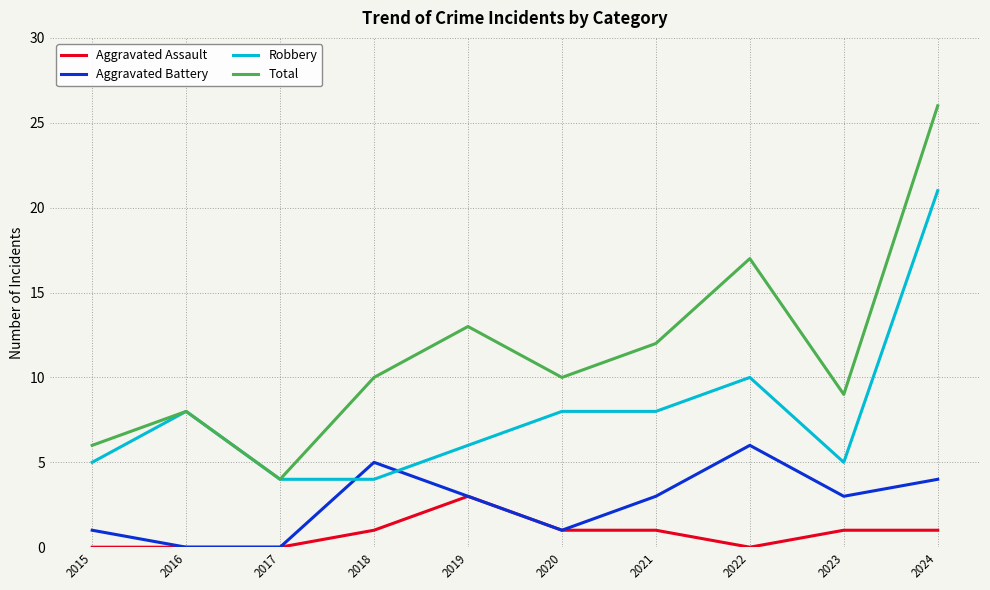

True or false: Aggravated Battery has a value of 5 at 2018.

True